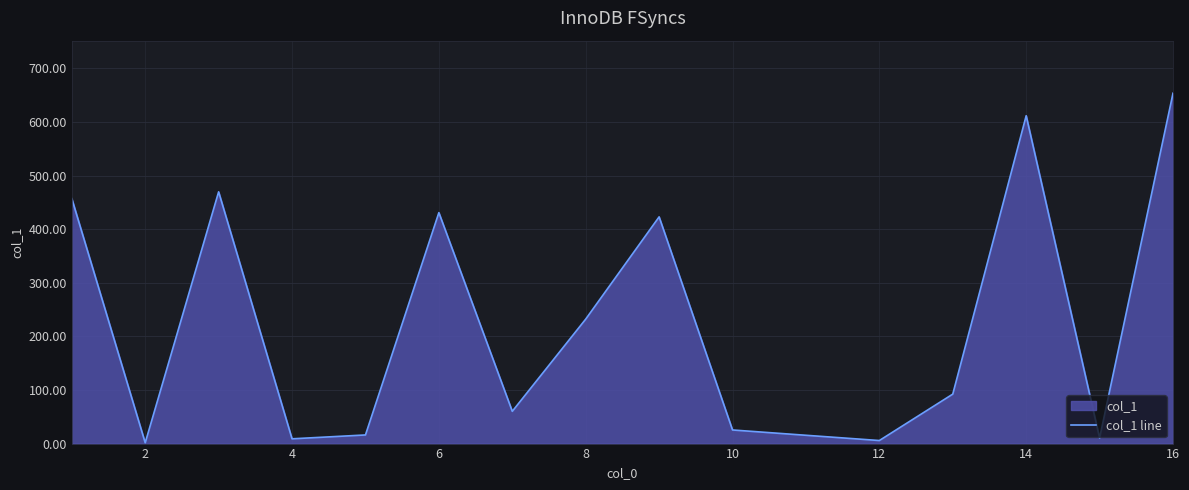

Where is the data nearest to the value 327?

8